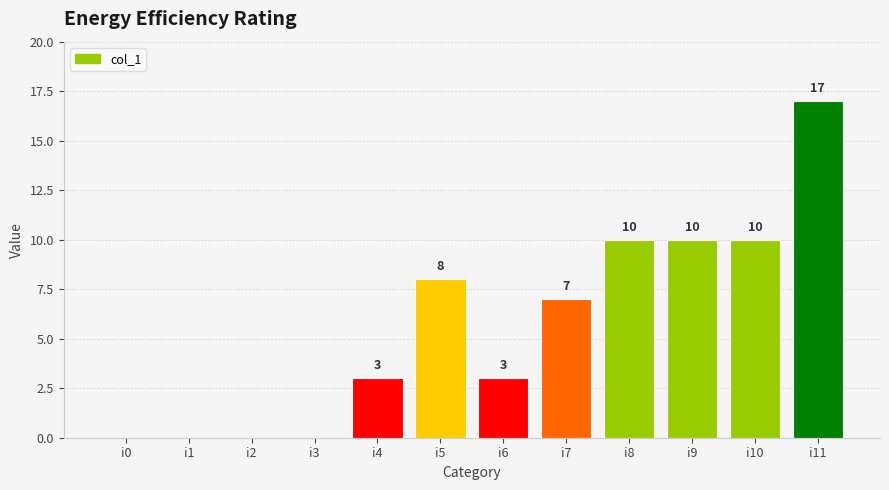

How many positive values are there?

8